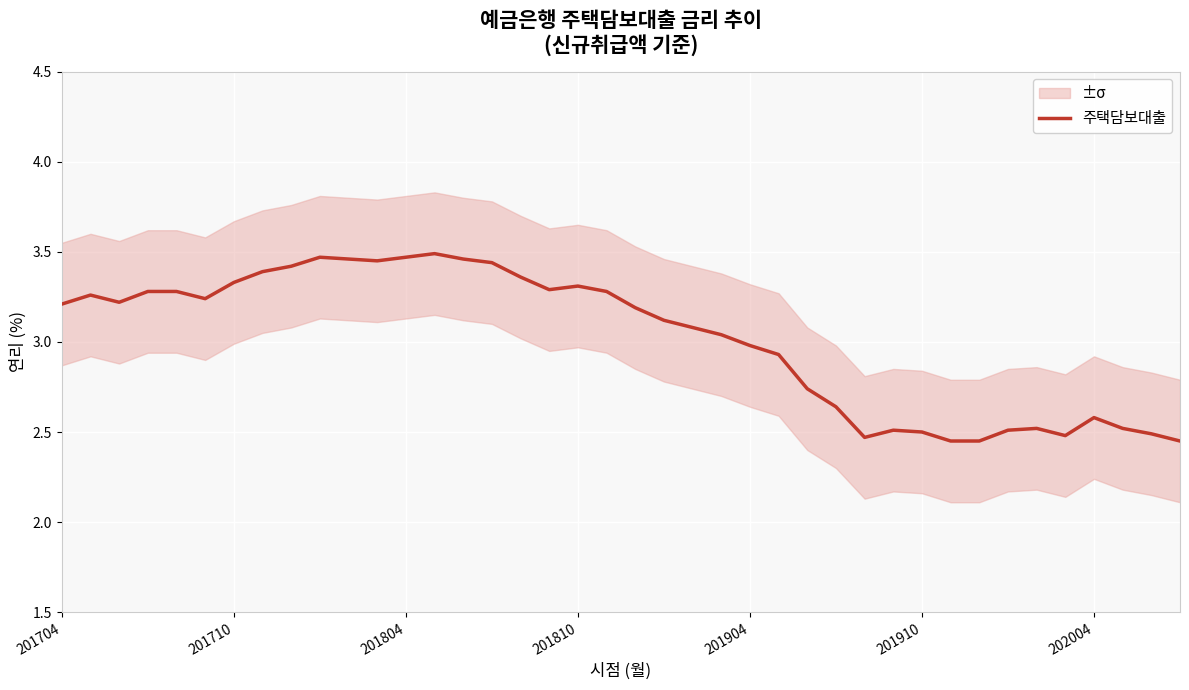

What is the average value?

3.0